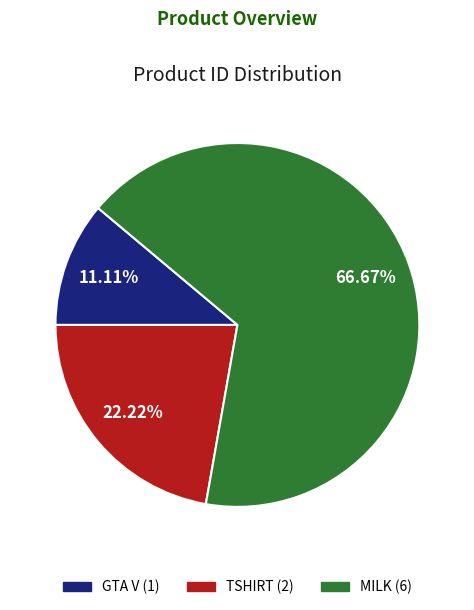

How many slices are in this pie chart?

3